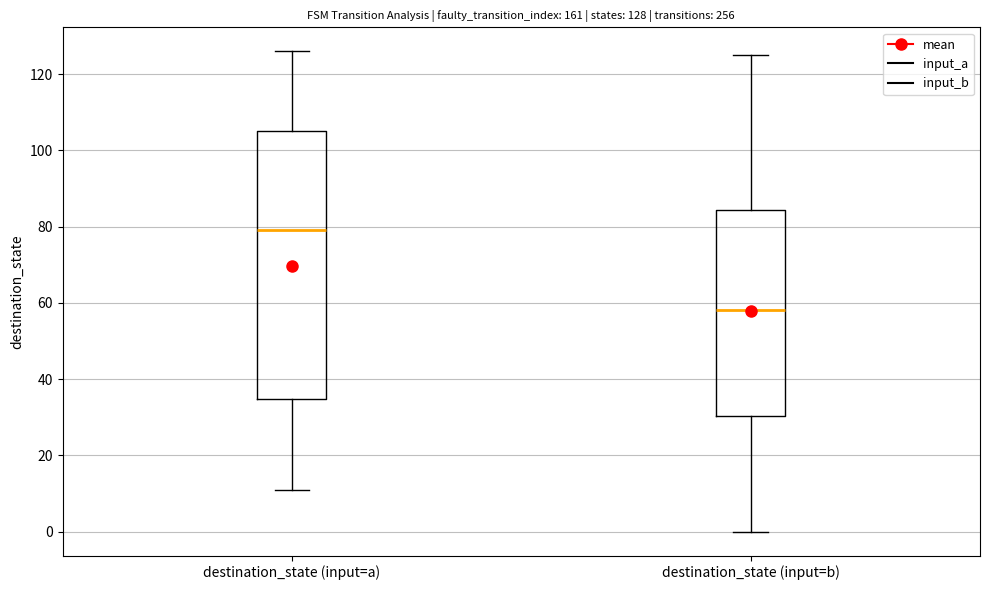

Which box has the highest median line?

destination_state (input=a)